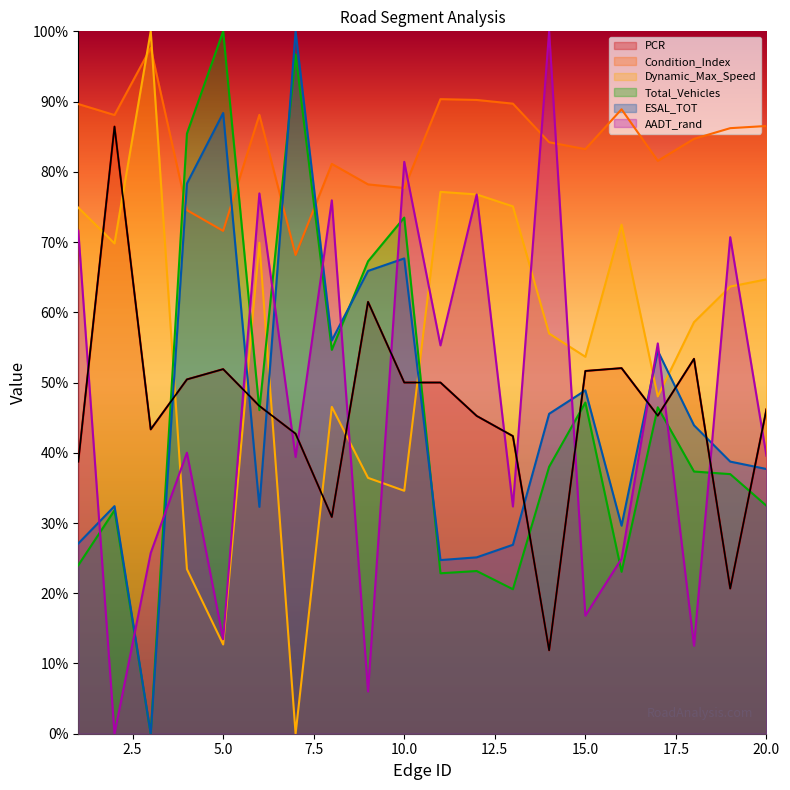

Which series has the widest spread of values?

Dynamic_Max_Speed